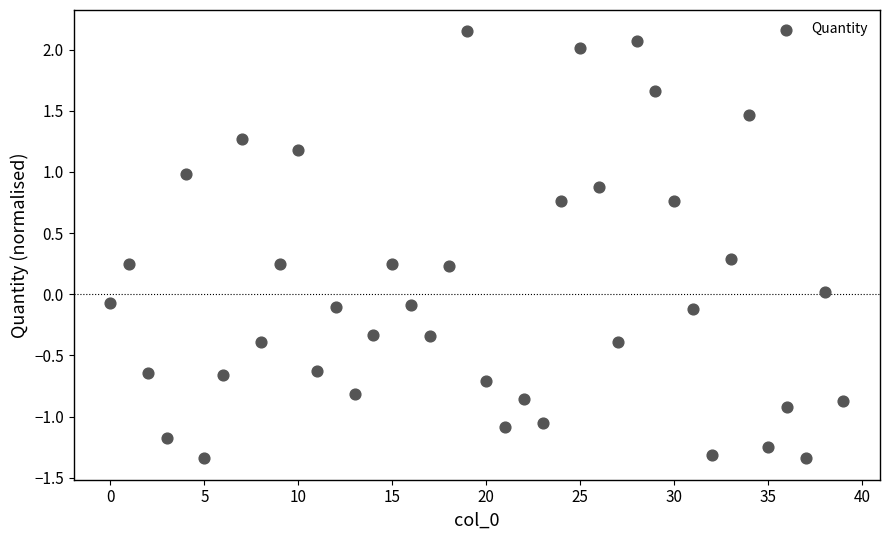

What is the range of Y values (max minus min)?

3.5